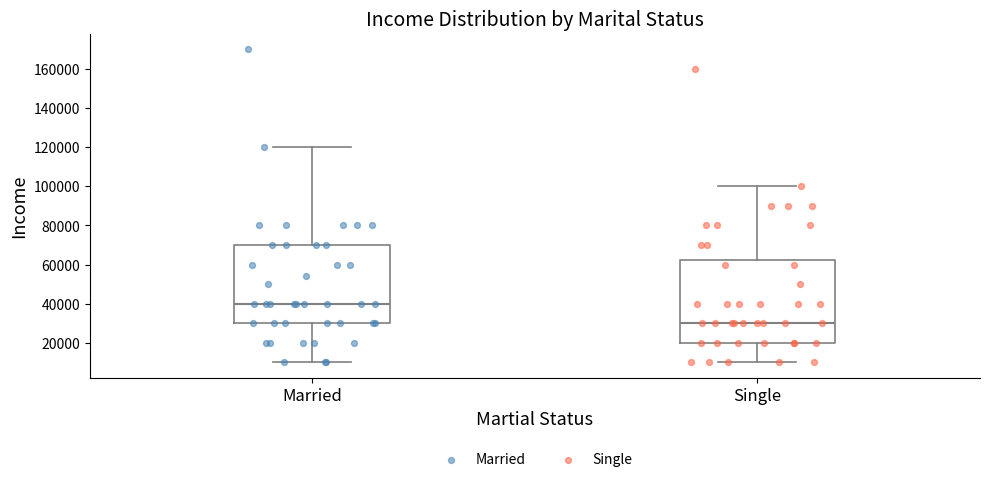

Reading left to right, transcribe this box plot: for each box, give where its median line is, the range the box spans, and where its two whiskers end, as read against the y-axis. The values are not printed on the chart, so give them approximately, as read against the axis.

Married: median 40000, box 30000 to 70000, whiskers 10000 to 120000
Single: median 30000, box 20000 to 62000, whiskers 10000 to 100000